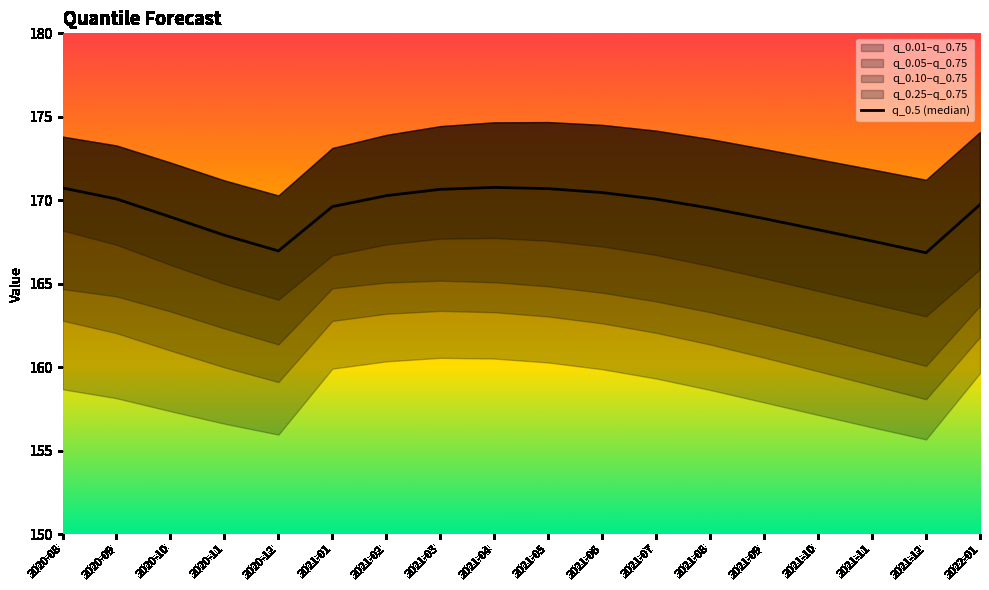

Reading left to right, extract all data points from this chart.

170.7	170.1	169.0	167.9	167.0	169.6	170.3	170.7	170.8	170.7	170.5	170.1	169.5	168.9	168.2	167.6	166.9	169.7